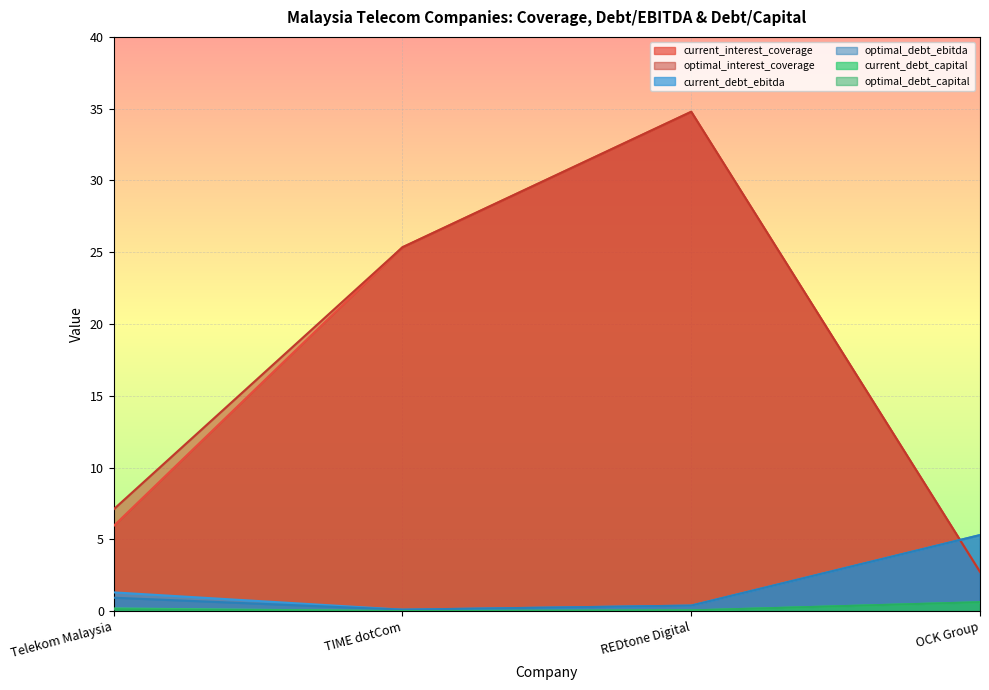

What is the label of the 3rd point from the right?

TIME dotCom